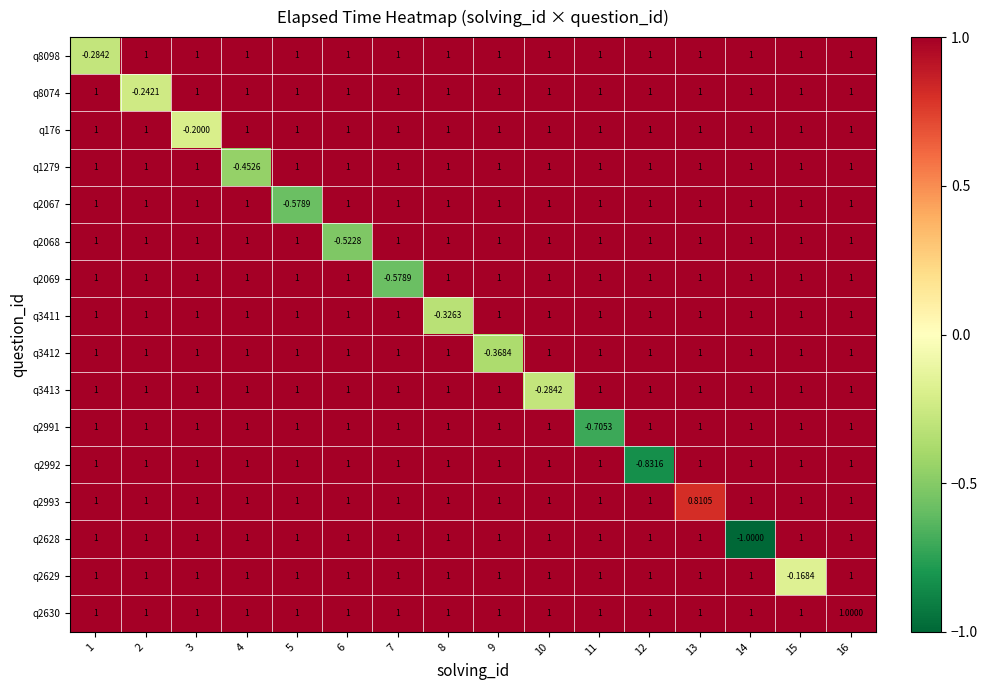

How many values in q8074 are above zero?

15